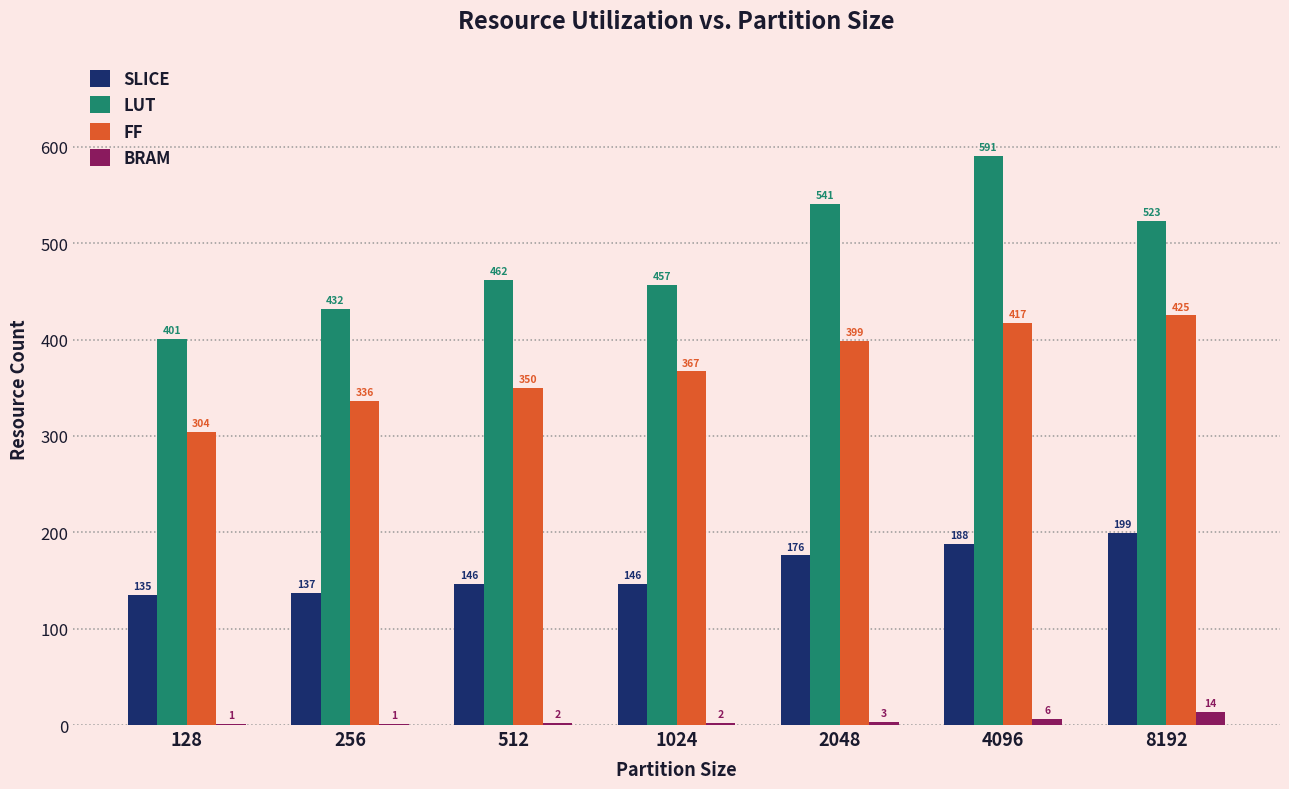

Between 128 and 2048, which series saw the biggest shift?

LUT